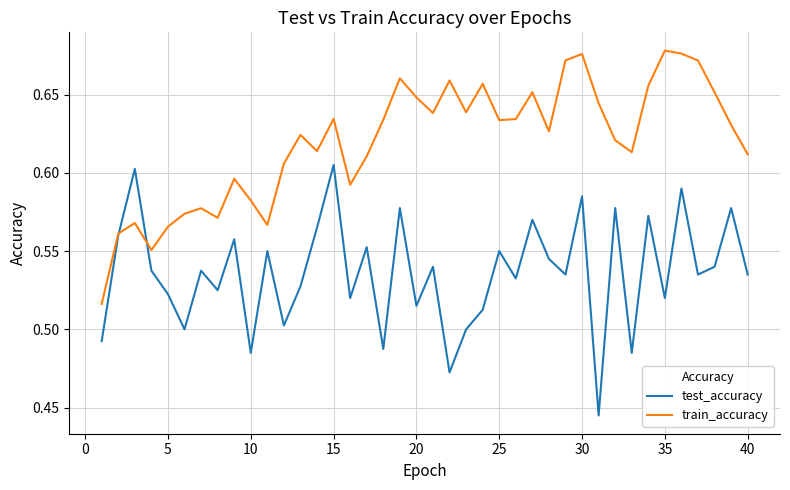

Rank the series by their average value, from highest to lowest.

train_accuracy, test_accuracy